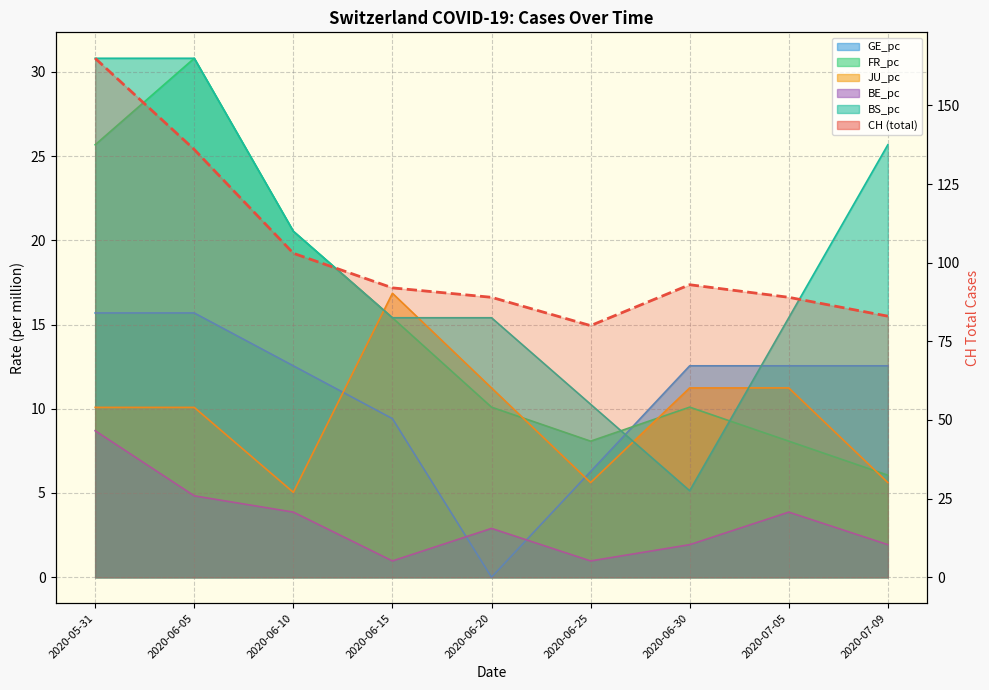

At which category does the chart reach its peak across all series?

2020-05-31